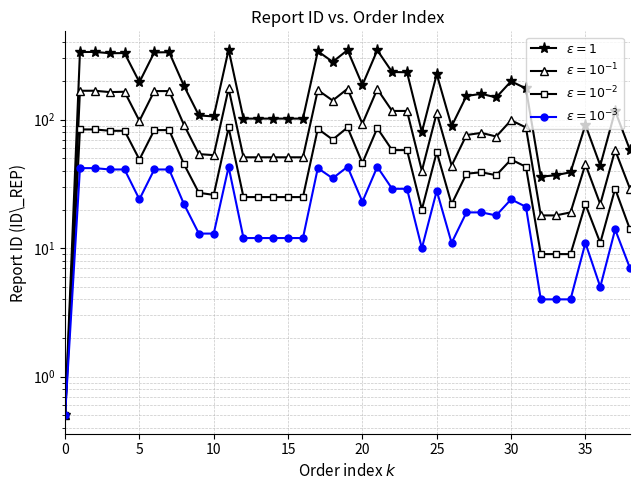

What is the sum of all \u03b5 = 10\u207b\u00b2 values?

1754.5